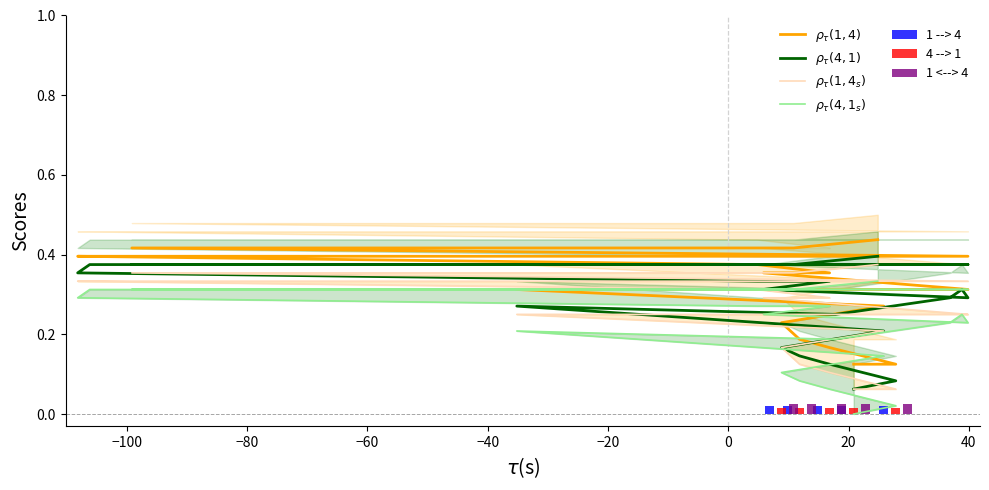

Reading right to left, extract all data points from this chart.

0.4	0.4	0.4	0.4	0.4	0.4	0.4	0.4	0.4	0.3	0.3	0.3	0.3	0.3	0.3	0.2	0.2	0.2	0.1	0.1